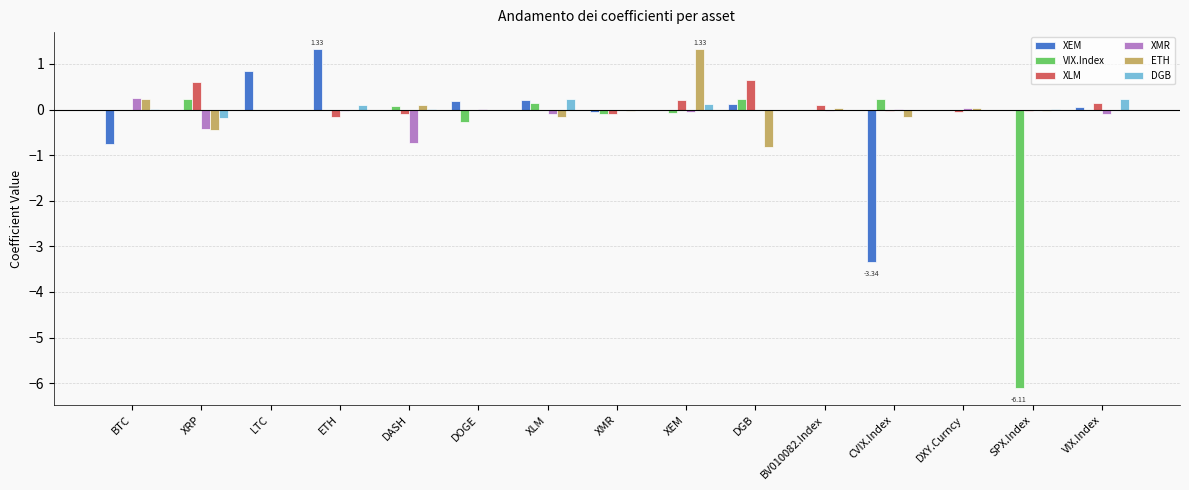

The XEM series shows 0.0 at XEM. True or false?

True